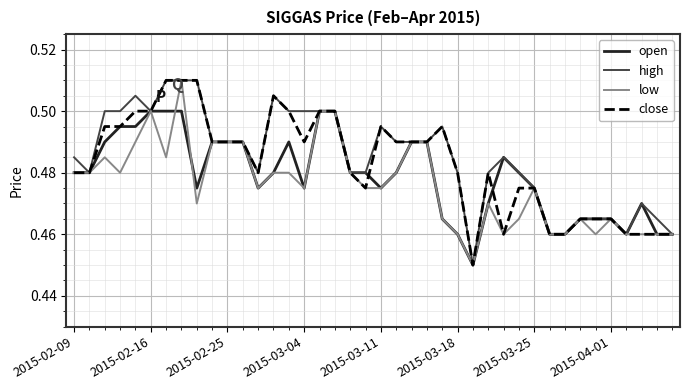

Rank the series by their average value, from lowest to highest.

low, open, close, high